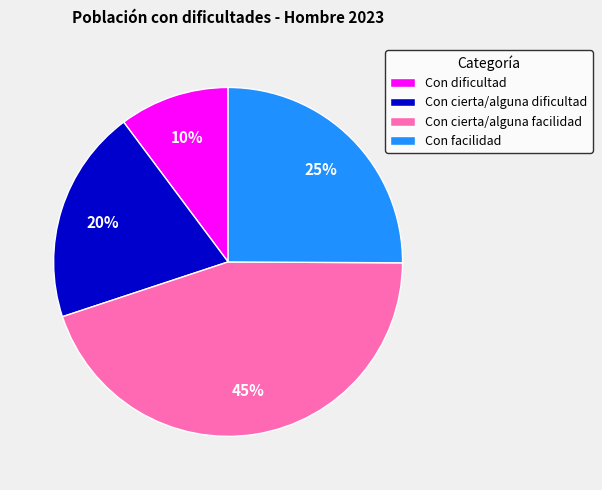

Is there any slice that represents more than half of the pie?

No